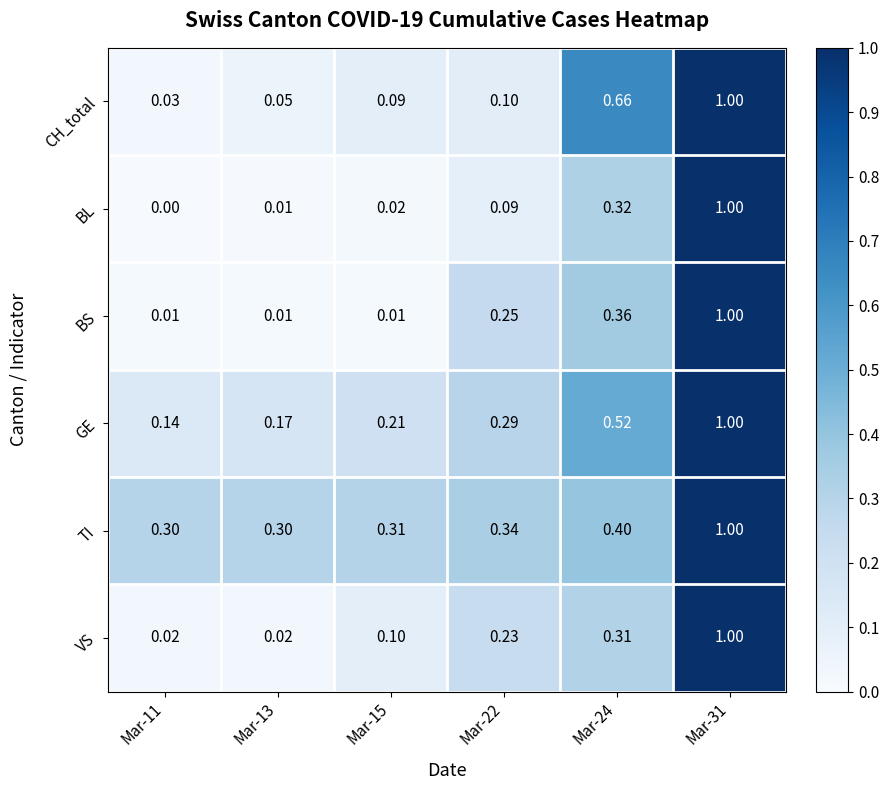

Which series has the largest total across all categories?

TI